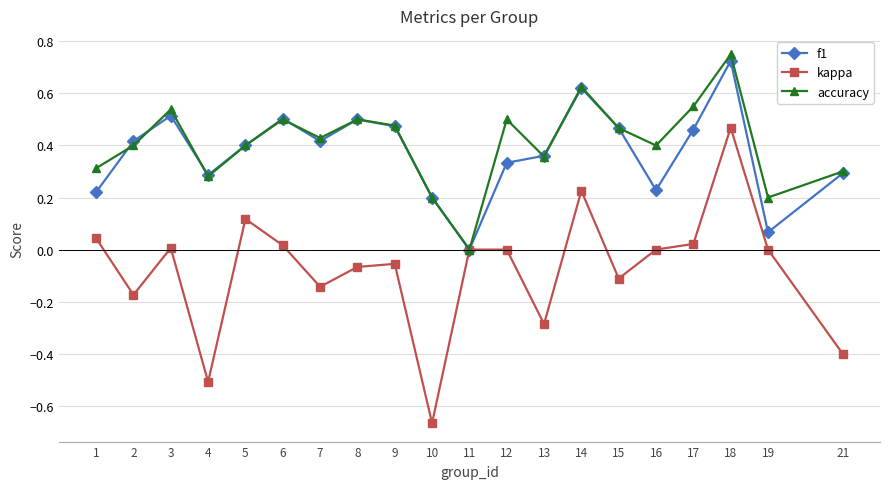

At which label does f1 reach its peak?

18